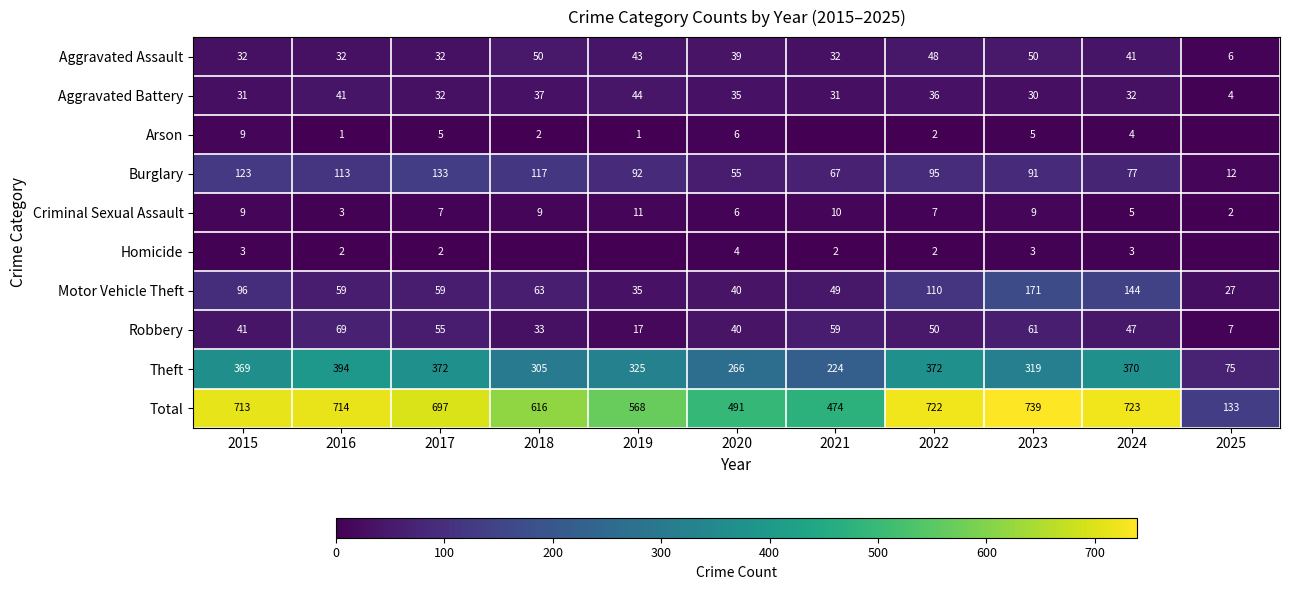

Read the Robbery value at 2024, to the nearest 10.

50